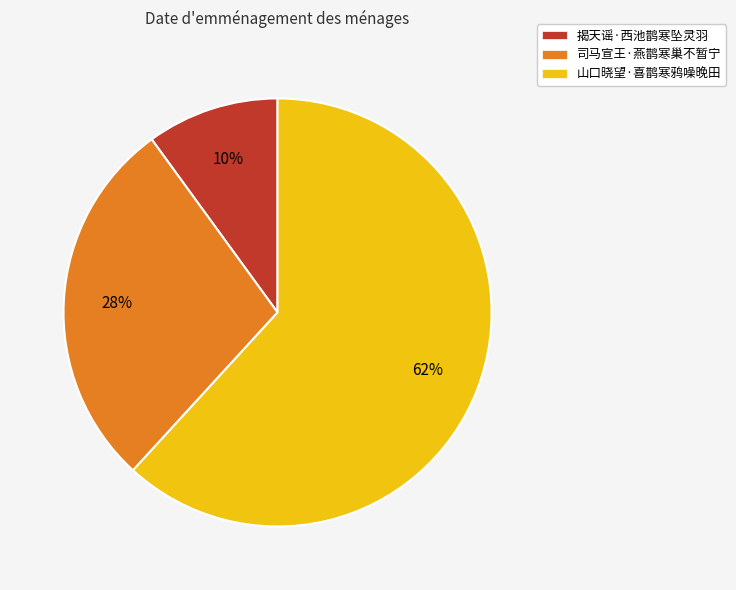

Do 揭天谣·西池鹊寒坠灵羽 and 山口晓望·喜鹊寒鸦噪晚田 together represent more than half of the pie?

Yes